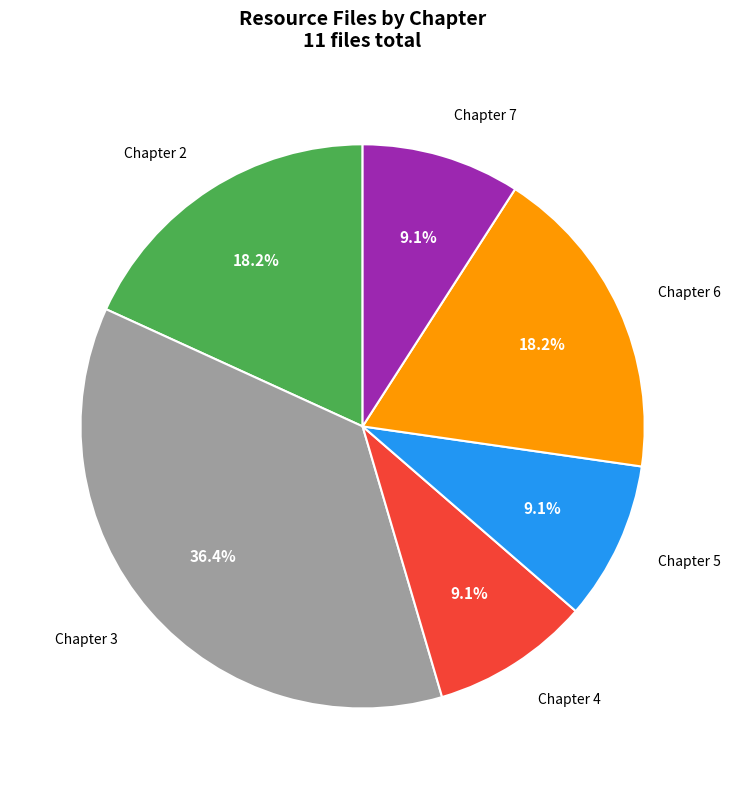

Is there any slice that represents more than half of the pie?

No